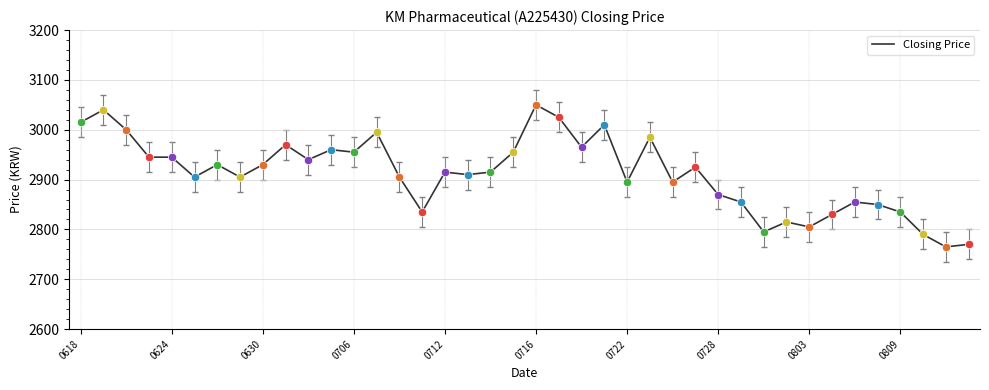

What is the difference between the maximum and minimum values?

285